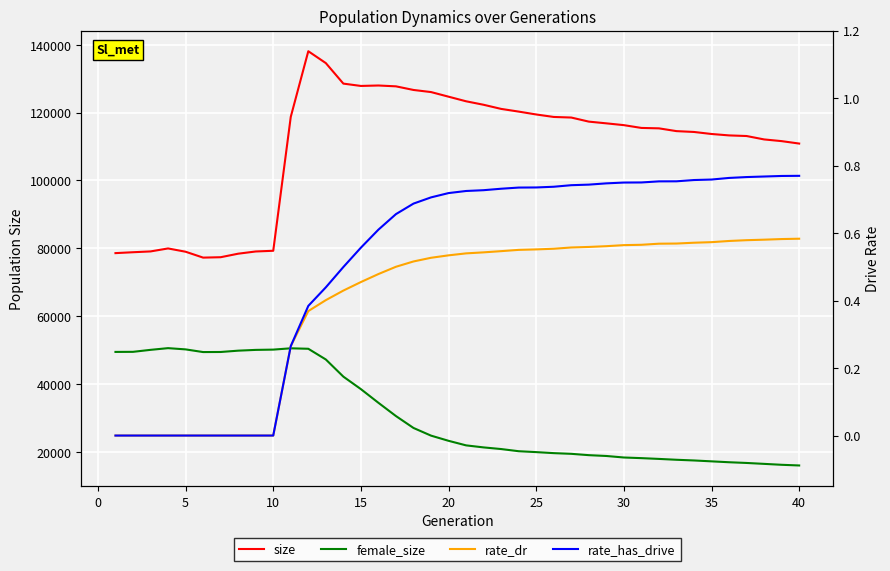

How many values in the female_size series are below 23266?

20